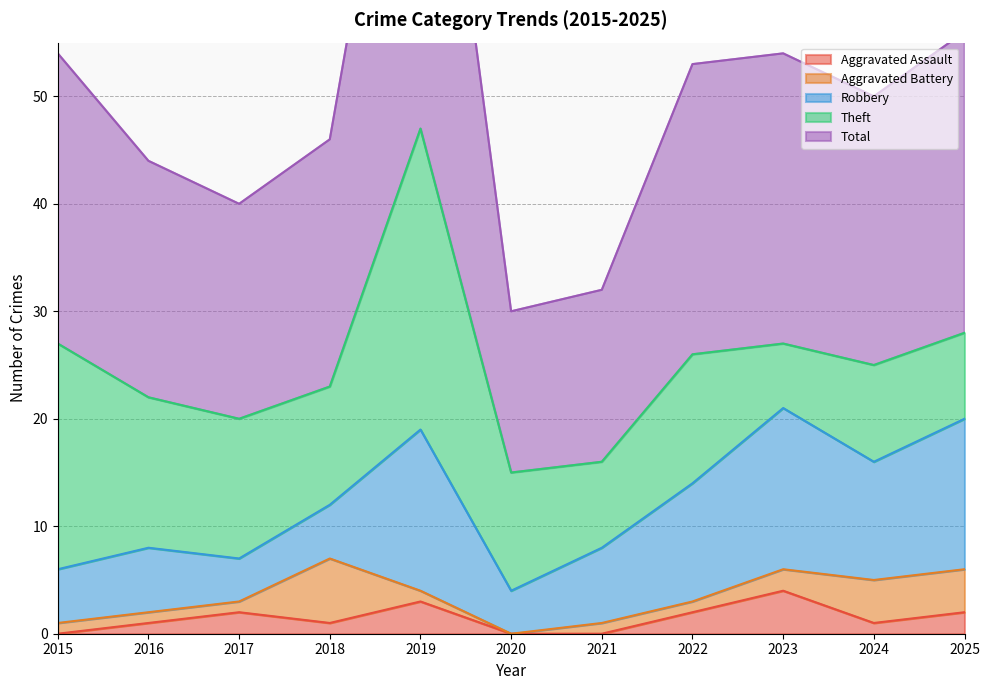

True or false: Total has more than 2 points higher than both neighbors.

False